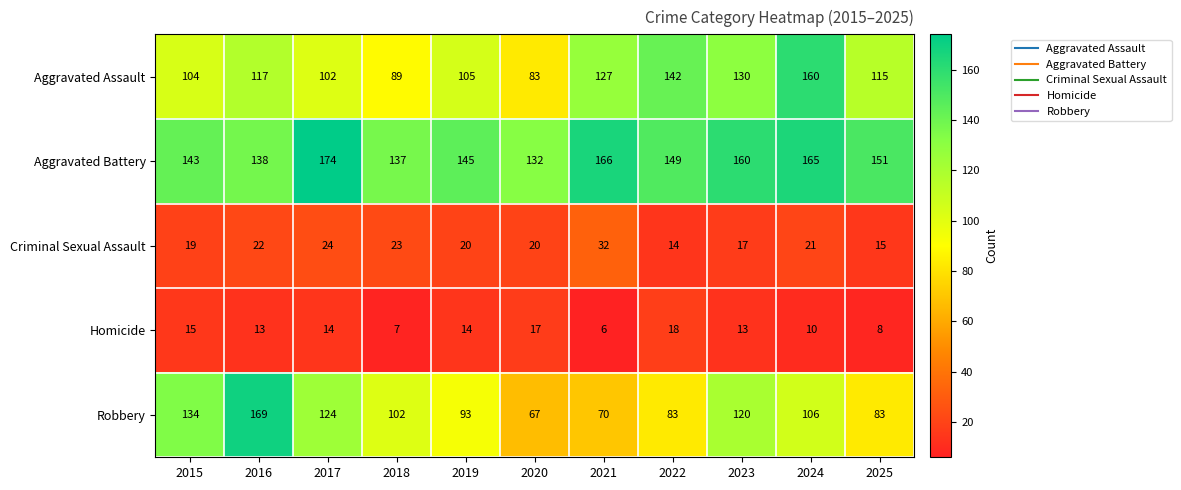

Which label corresponds to the largest value in the chart?

2017